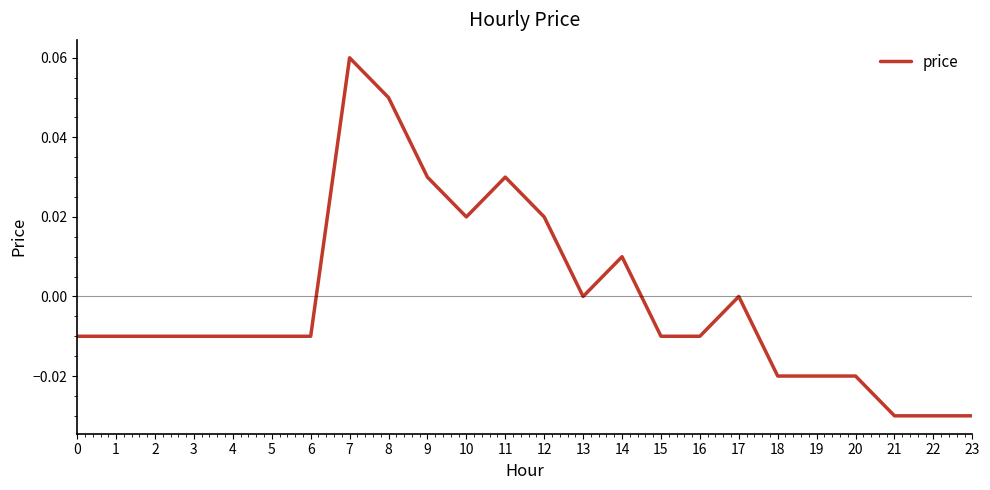

The chart shows a value of 0.0 at 9. True or false?

True